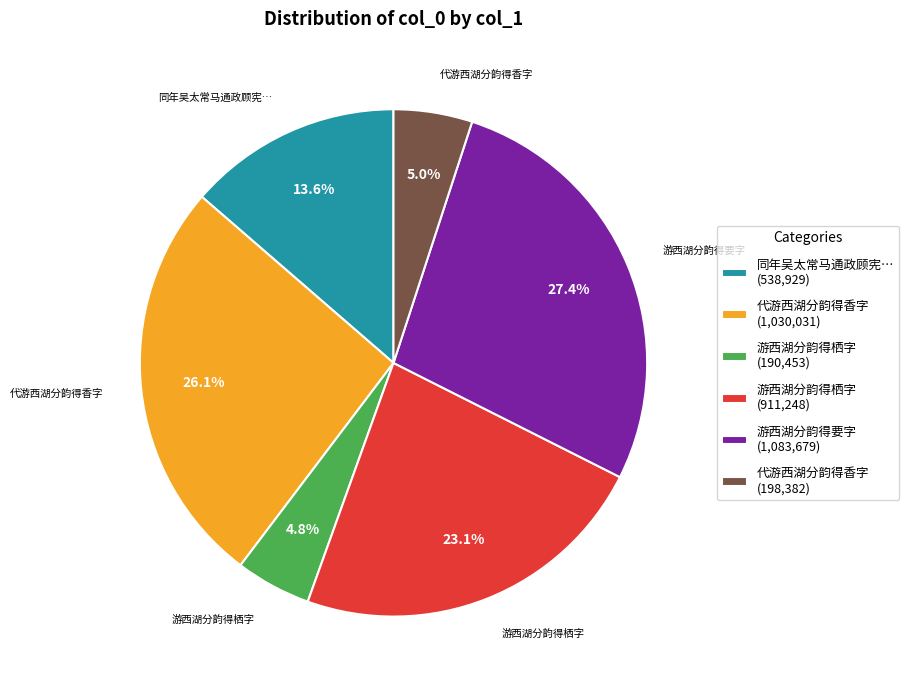

What is the ratio of the value at 游西湖分韵得栖字 (911,248) to the value at 代游西湖分韵得香字 (198,382)?

4.6